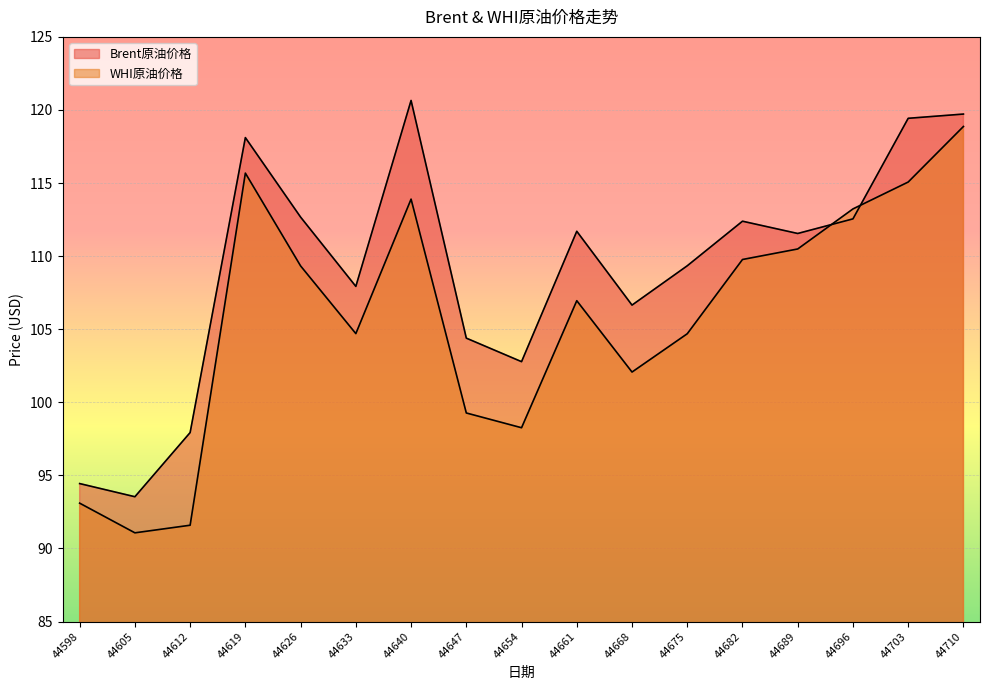

Which category has the lowest value in the Brent原油价格 series?

44605